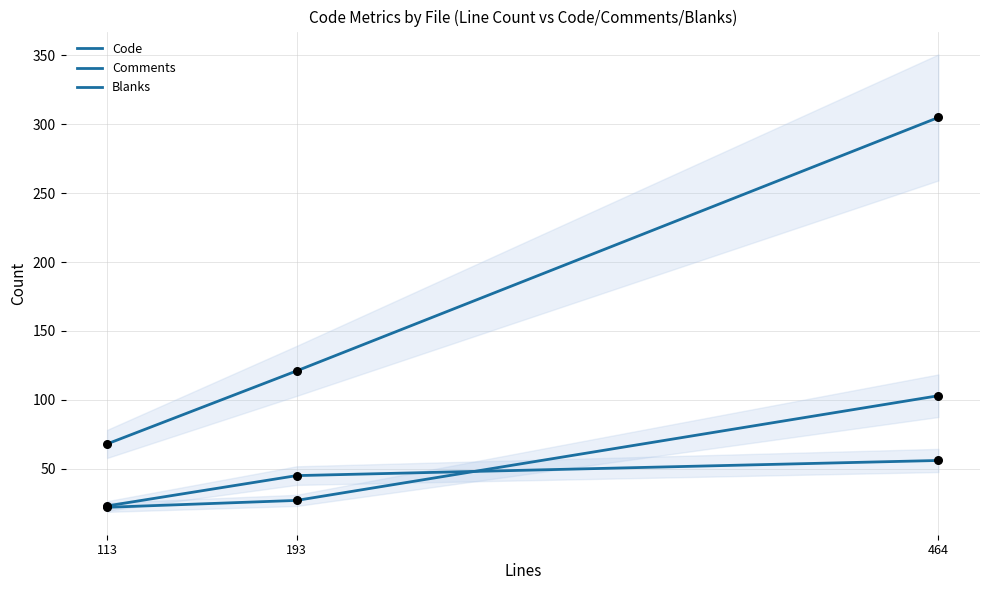

At which category is the sum across all series the highest?

464